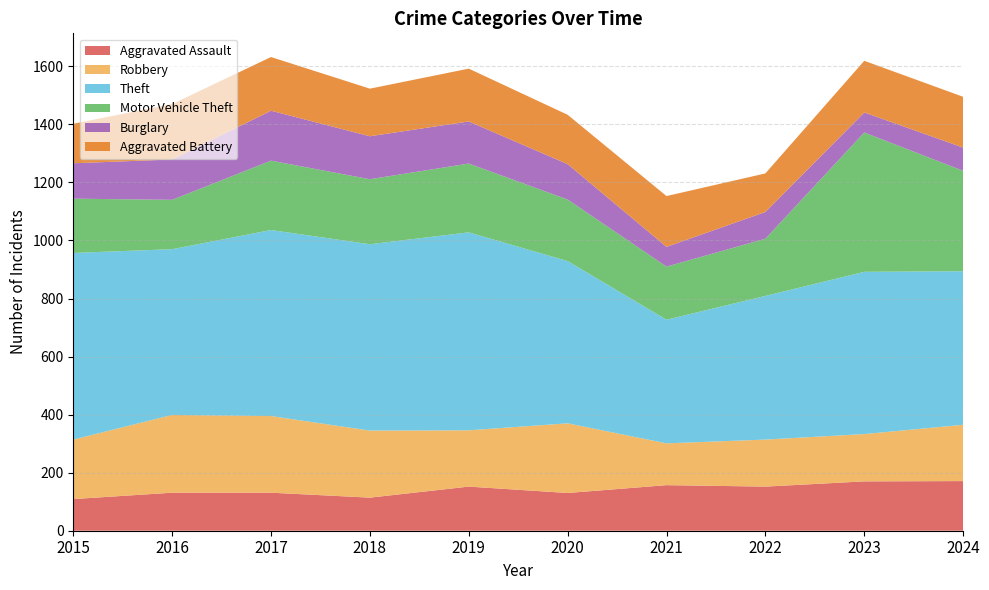

Reading left to right, transcribe all the data shown in this chart.

Aggravated Assault: 109	131	131	114	152	130	157	152	170	171
Robbery: 205	268	264	231	194	240	144	162	163	194
Theft: 643	571	641	642	682	559	426	495	559	529
Motor Vehicle Theft: 187	170	239	224	237	212	183	197	480	346
Burglary: 122	139	172	148	145	122	68	92	69	80
Aggravated Battery: 136	191	185	164	182	170	175	133	178	175